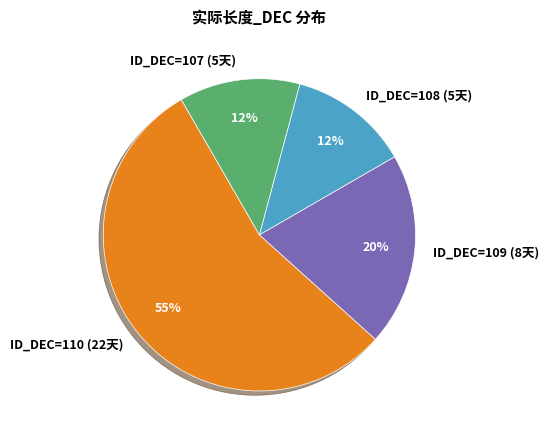

True or false: ID_DEC=108 (5天) accounts for 12% of the total.

True